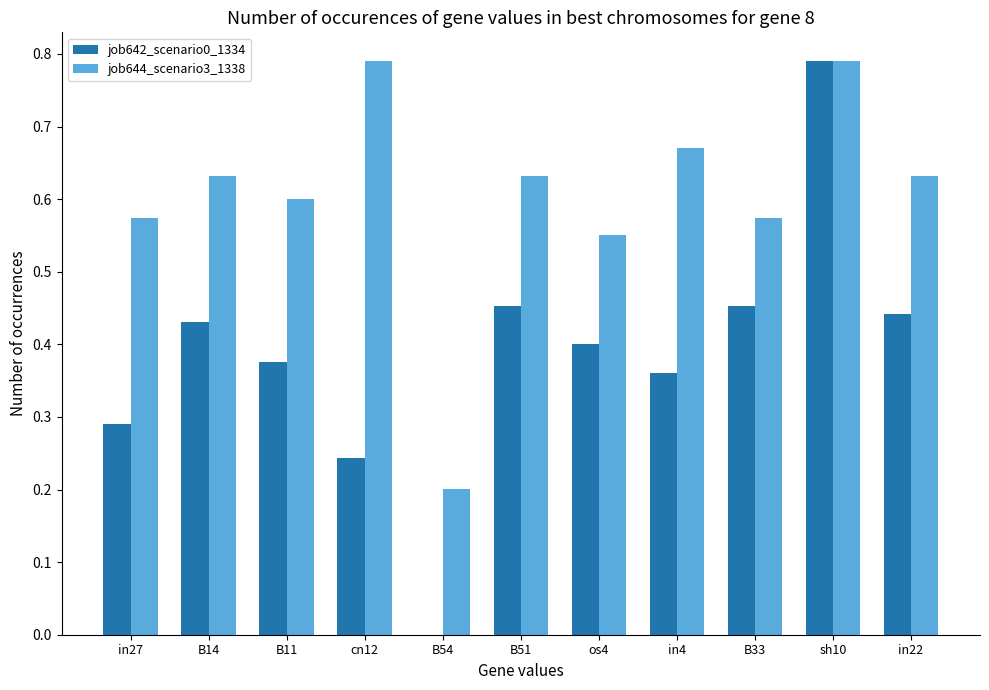

Where is job644_scenario3_1338 nearest to the value 0?

B54